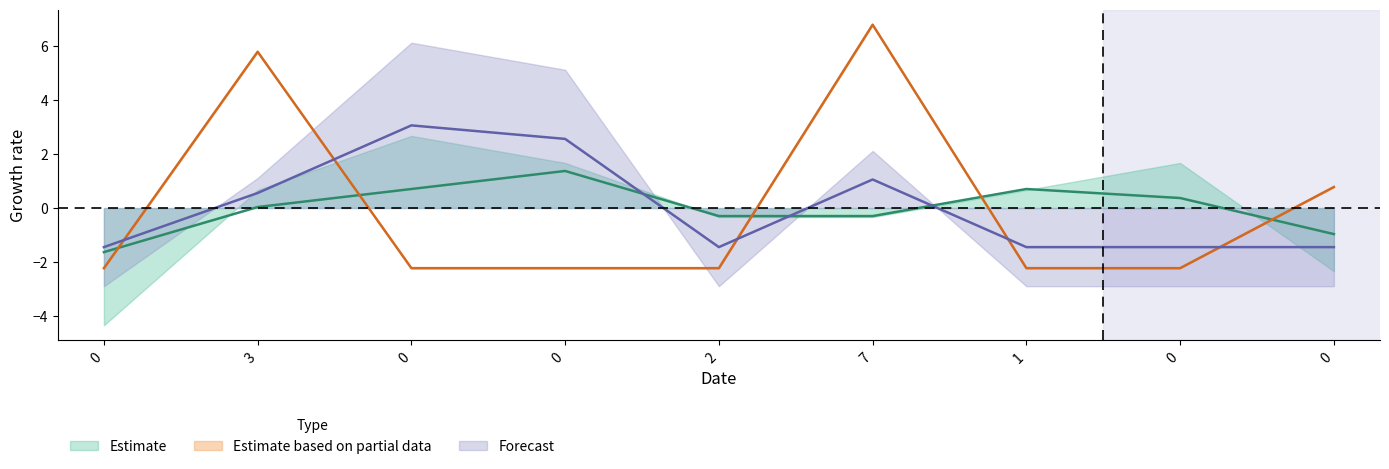

In col_3, how many points are higher than both neighbors (excluding endpoints)?

2